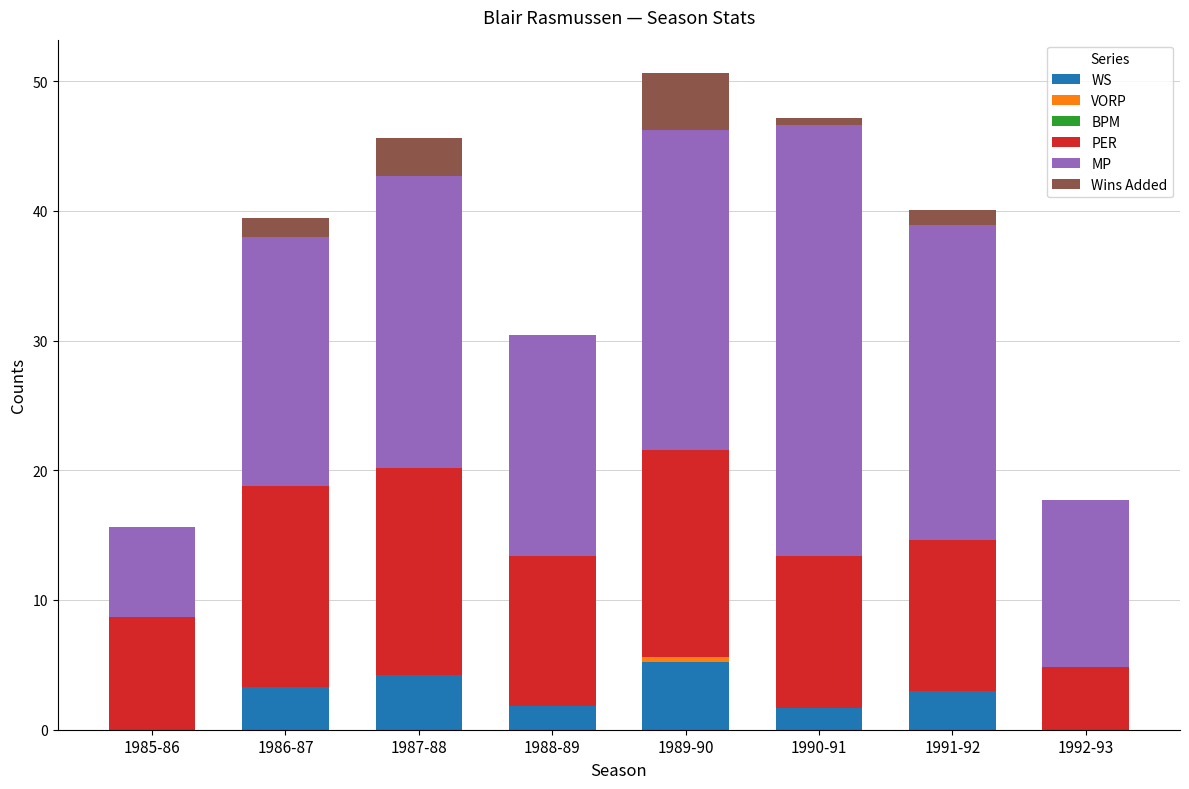

What is the maximum value for WS?

5.2